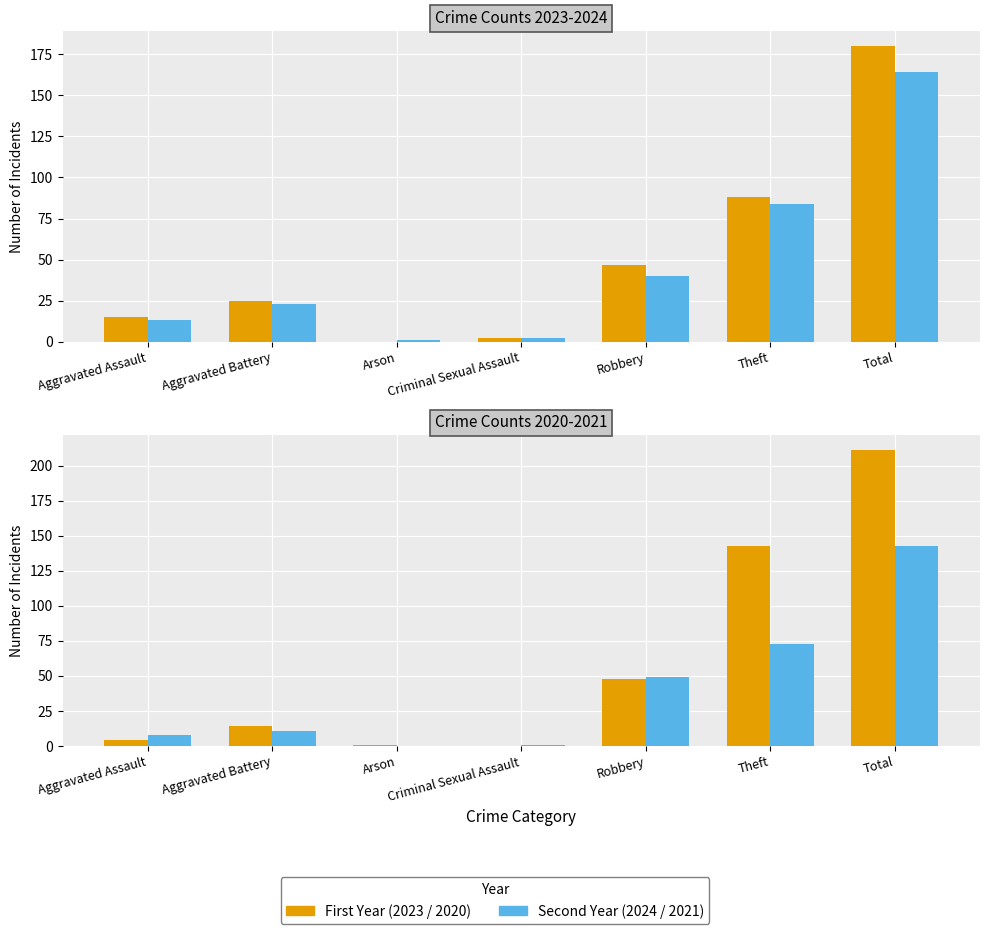

How many data points in 2023 are above 25?

3